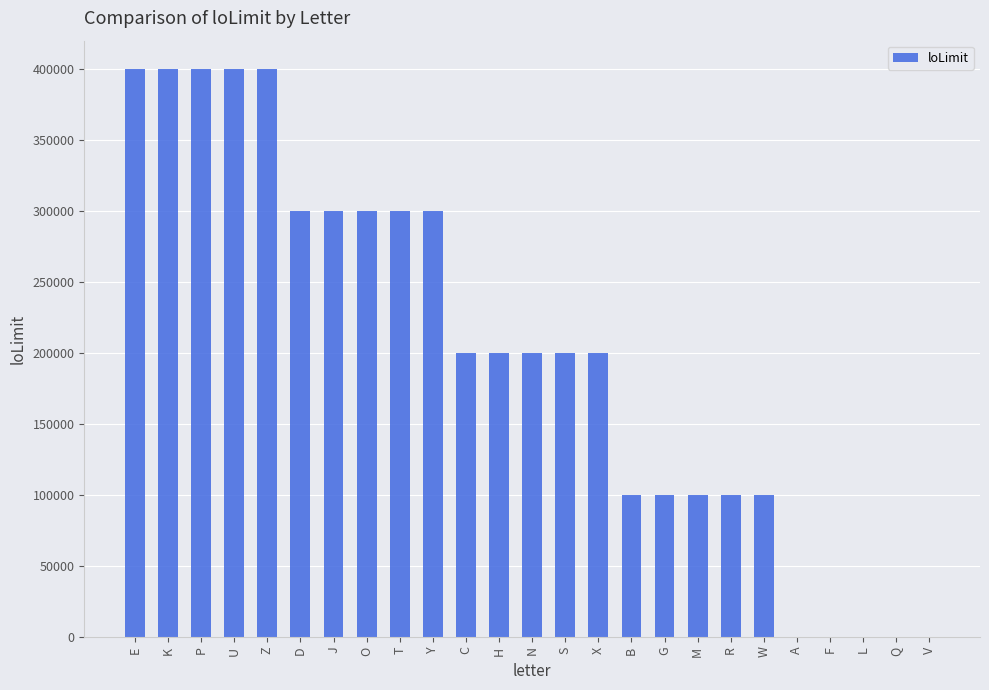

True or false: the data shows 189512 at T.

False